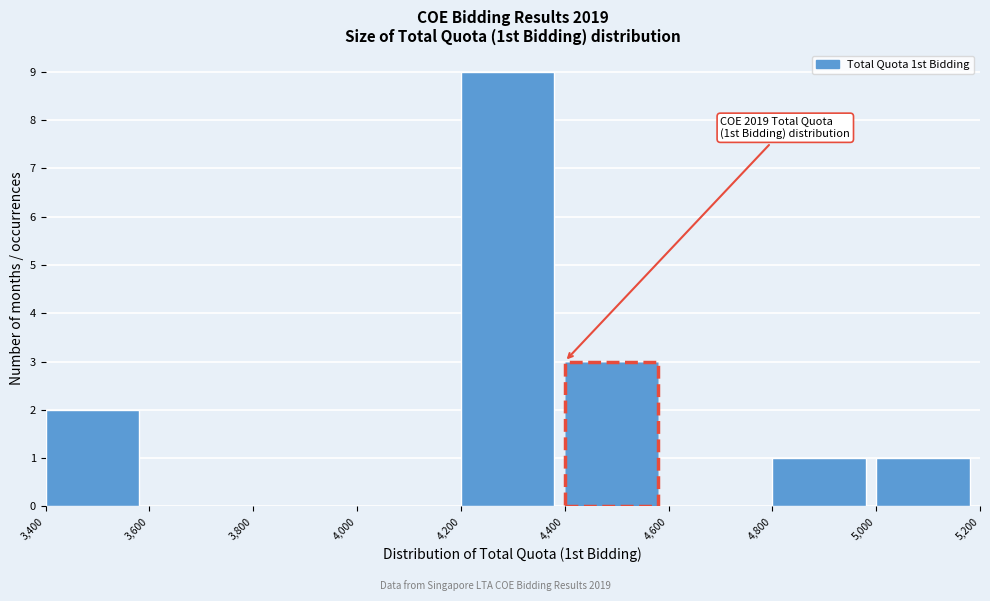

Which range on the x-axis has the tallest bar?

4,200 to 4,400